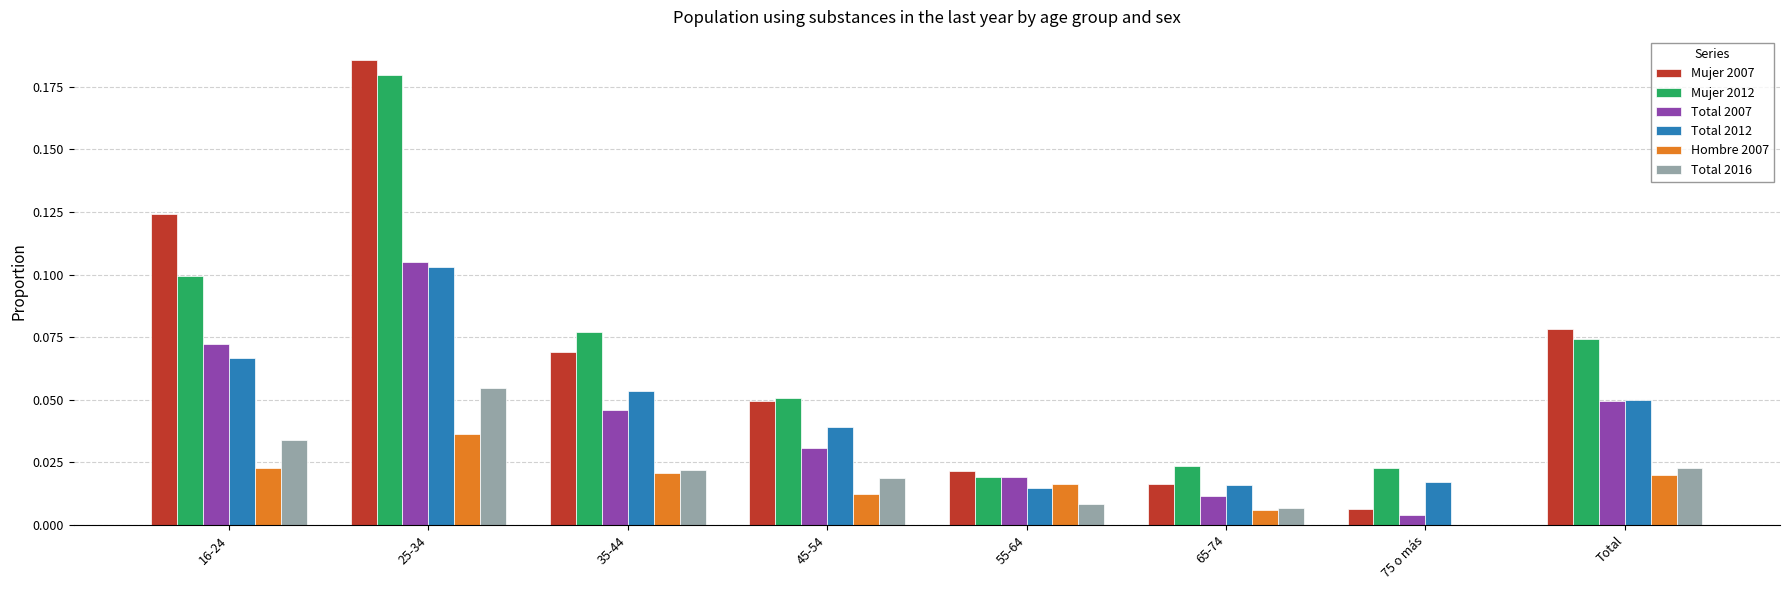

What is the sum of all Total 2012 values?

0.4